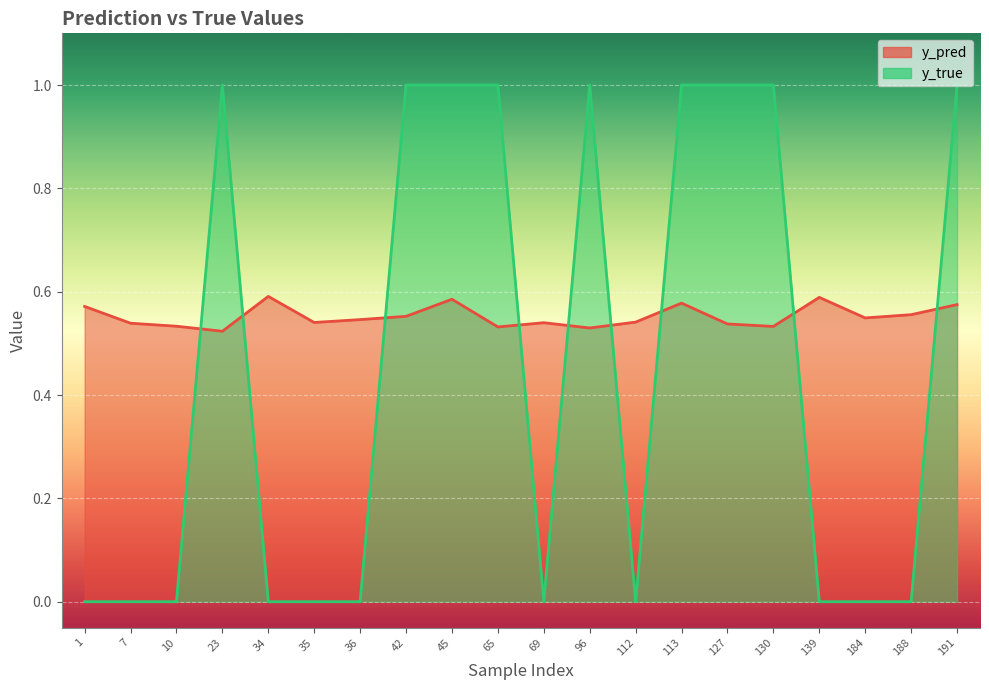

What is the difference between the maximum and minimum values in the y_true series?

1.0